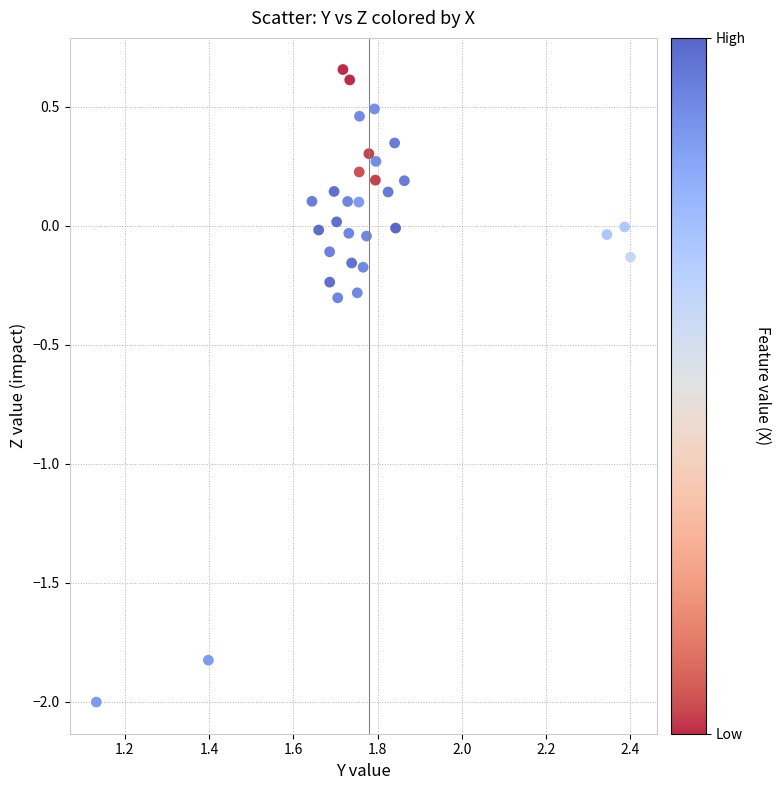

What is the range of X values (max minus min)?

1.3